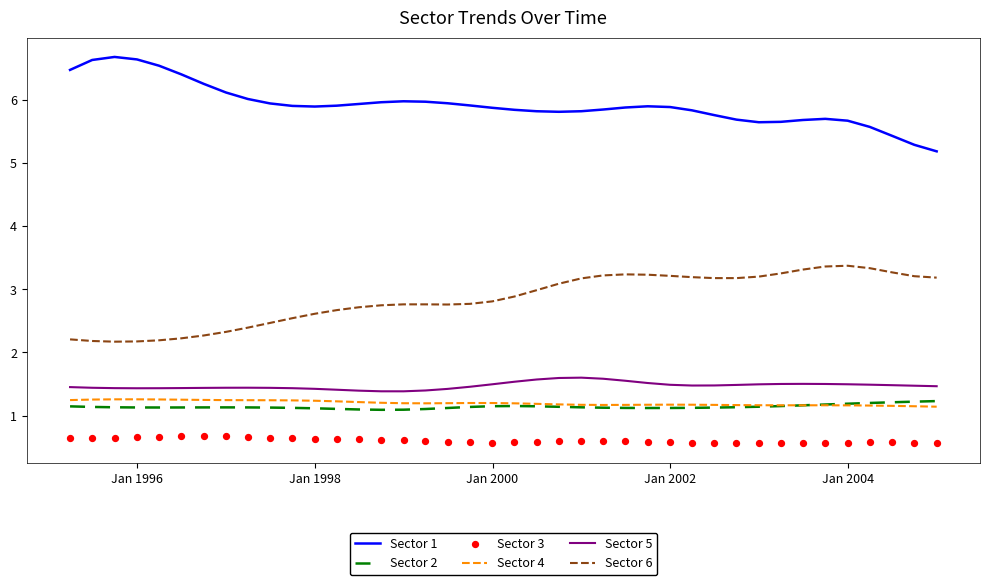

Which series reaches the minimum Y coordinate?

Sector 3